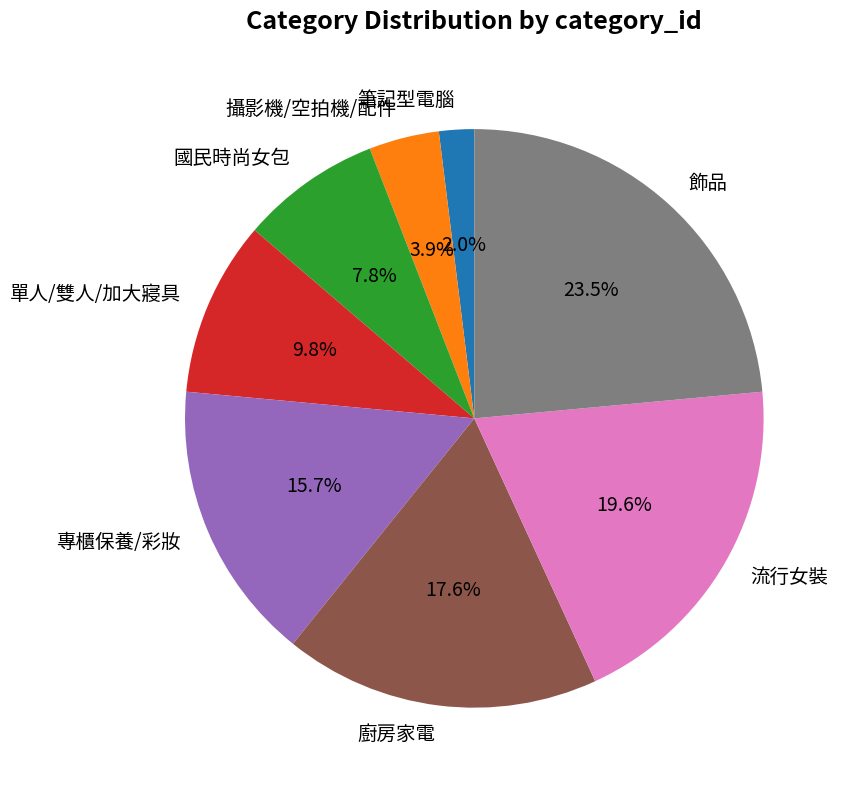

The 國民時尚女包 slice represents 8% of the pie. True or false?

True